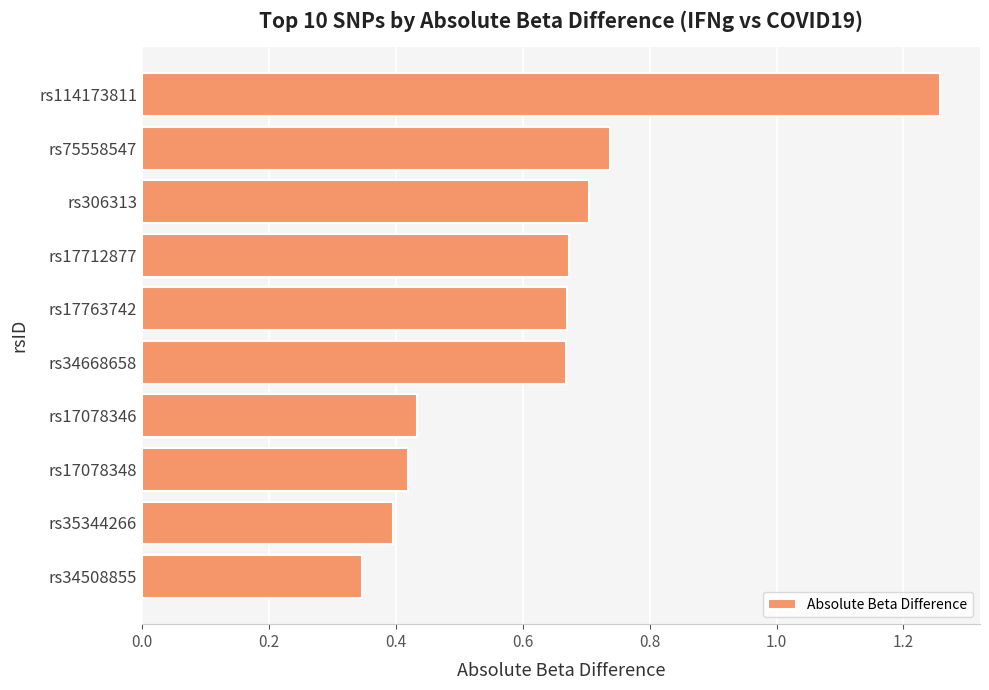

Count the values in the range 0 to 1.

9